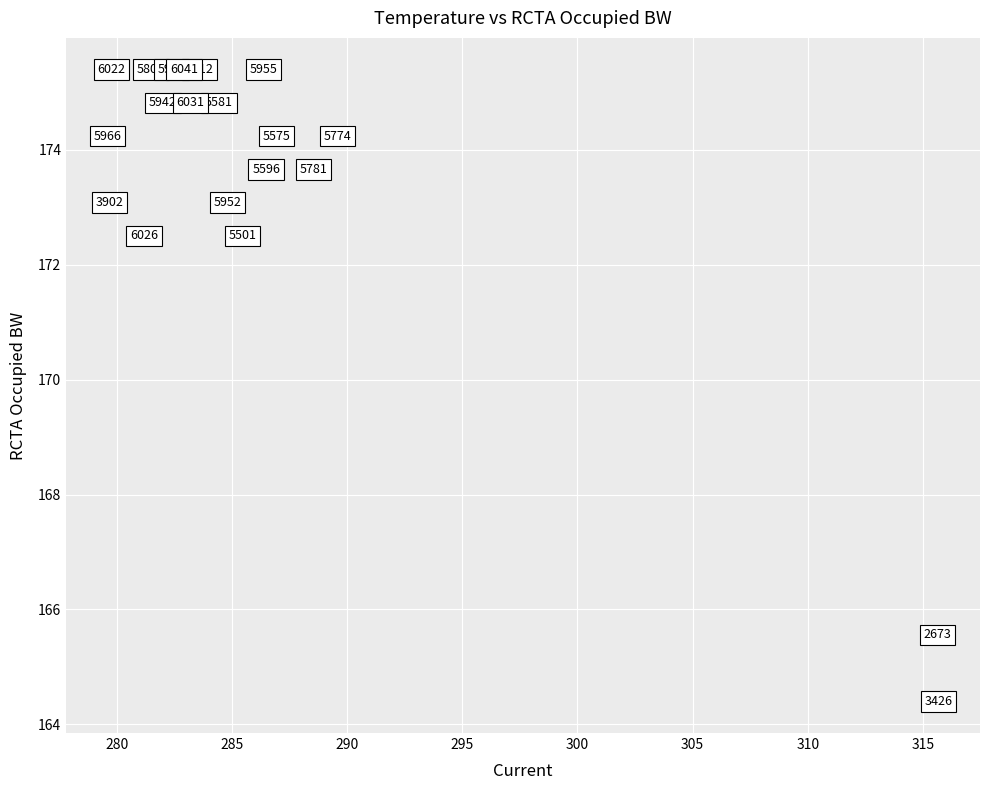

What is the range of X values (max minus min)?

36.1